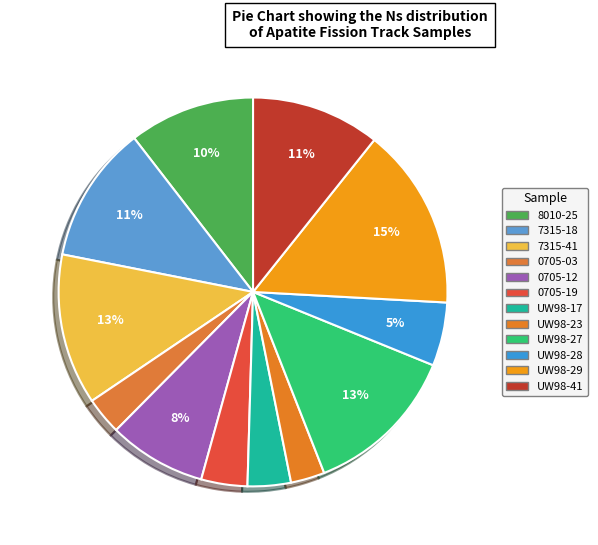

Approximately how many times larger is the value at UW98-17 compared to UW98-41?

0.3